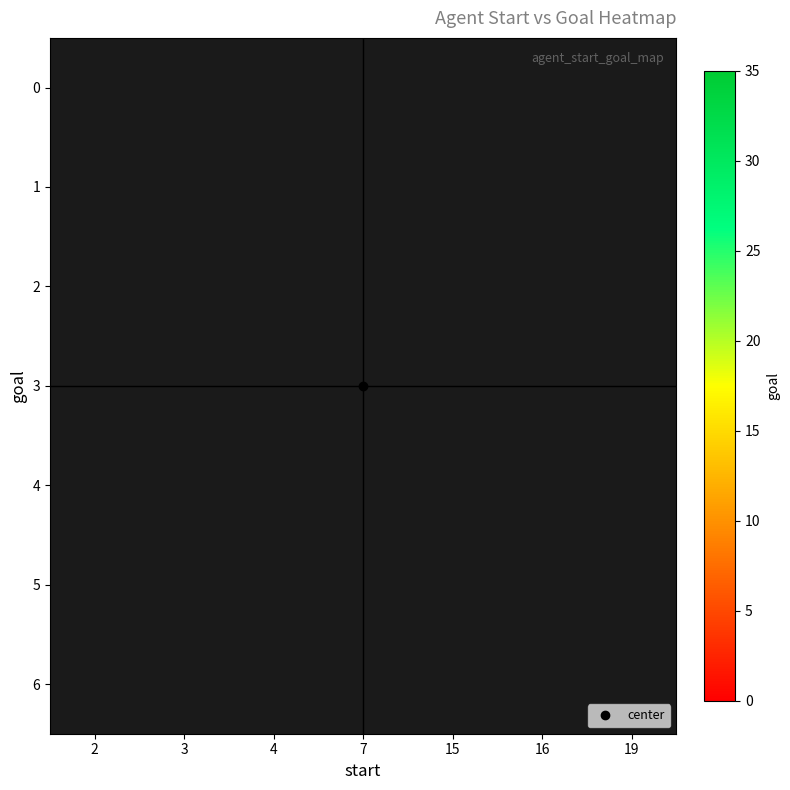

At which category does the chart reach its peak across all series?

2